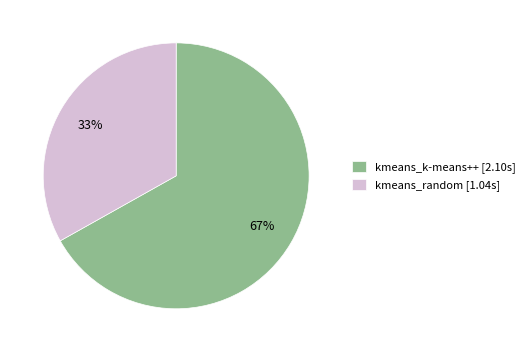

How many segments does this pie chart have?

2